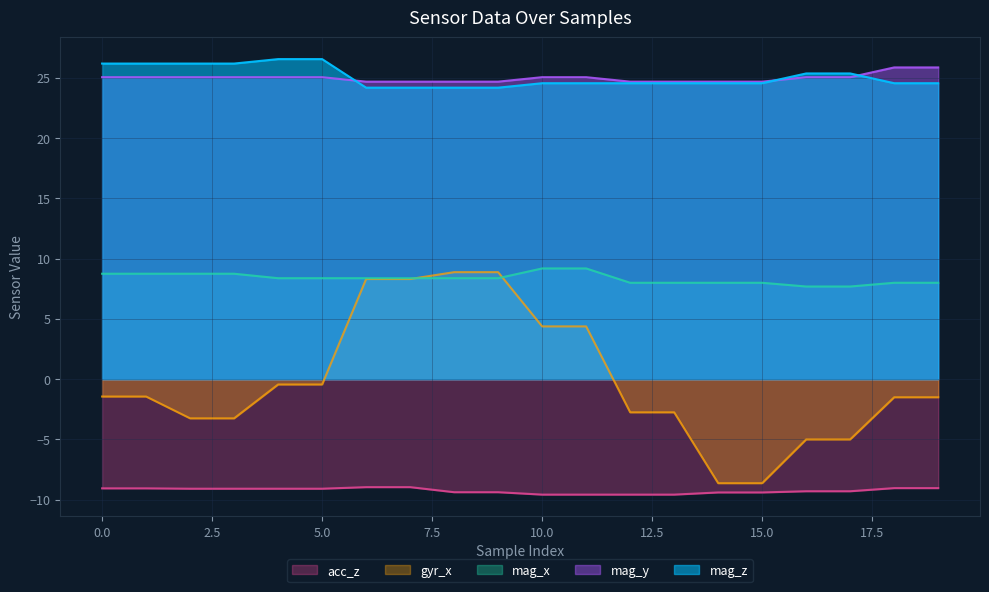

Does the chart display data point markers on the line(s)?

No